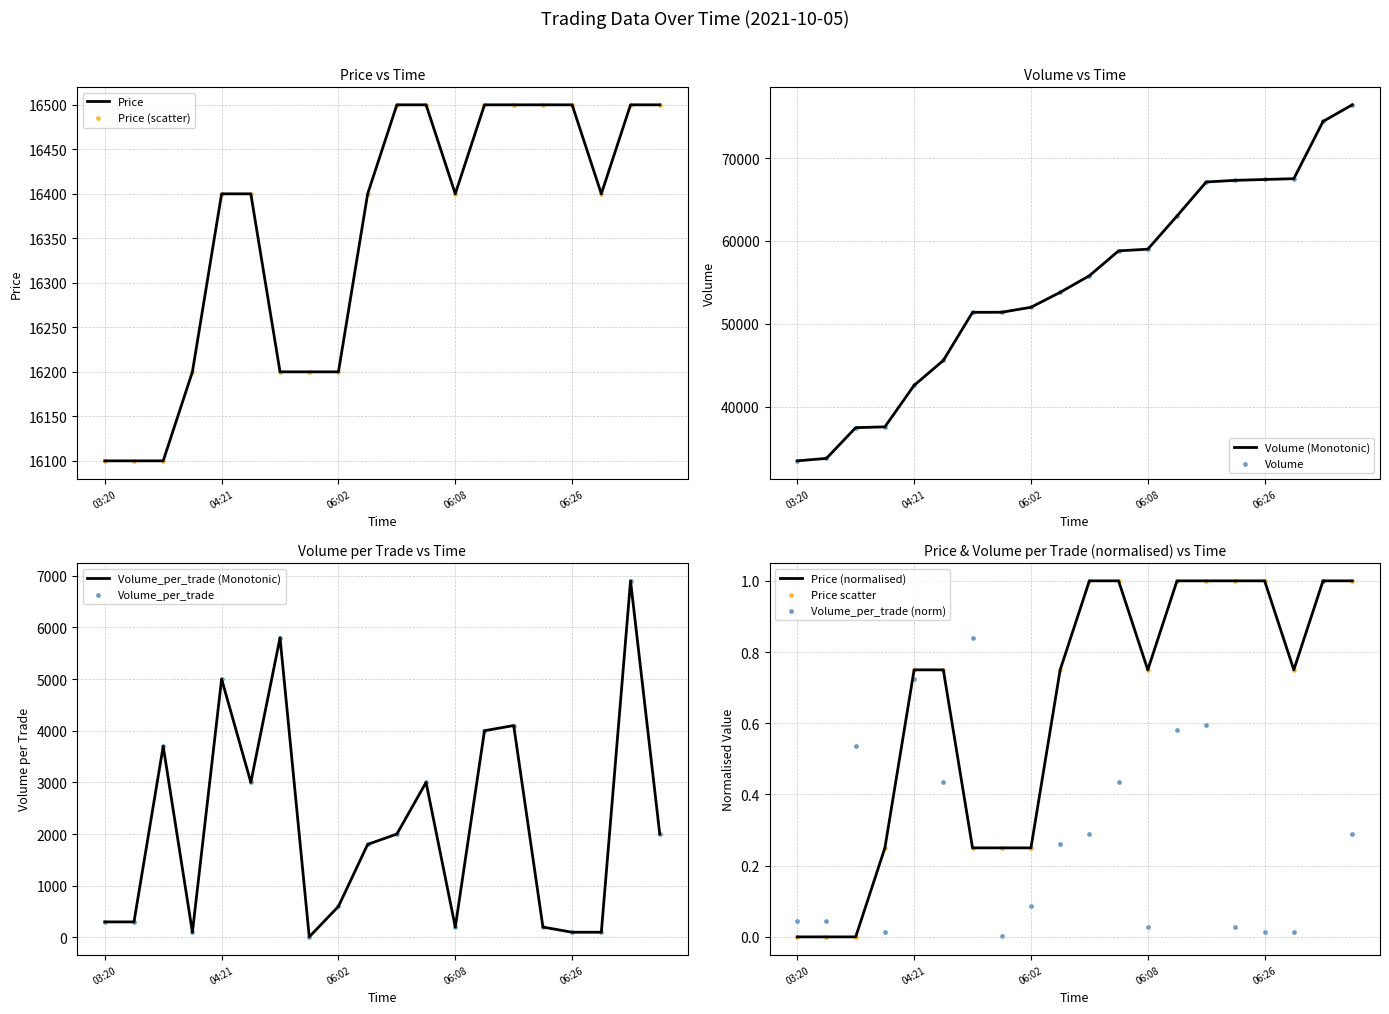

Which series has the widest spread of Y values?

Volume